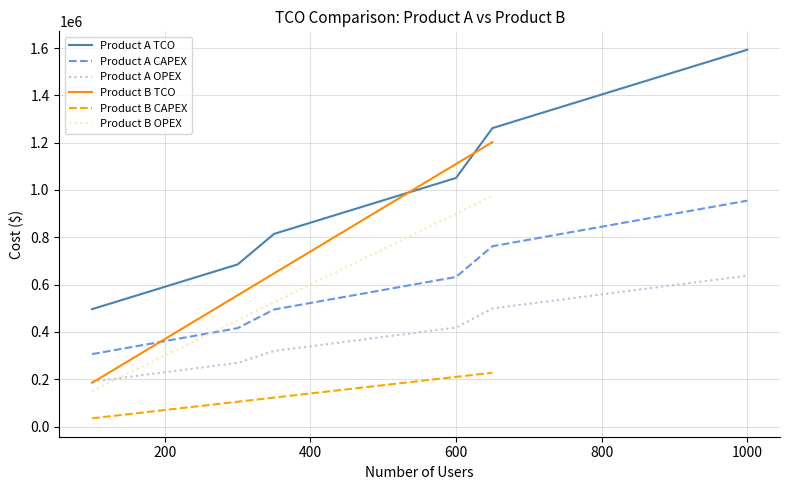

True or false: Product A OPEX and Product A TCO intersect in this chart.

False